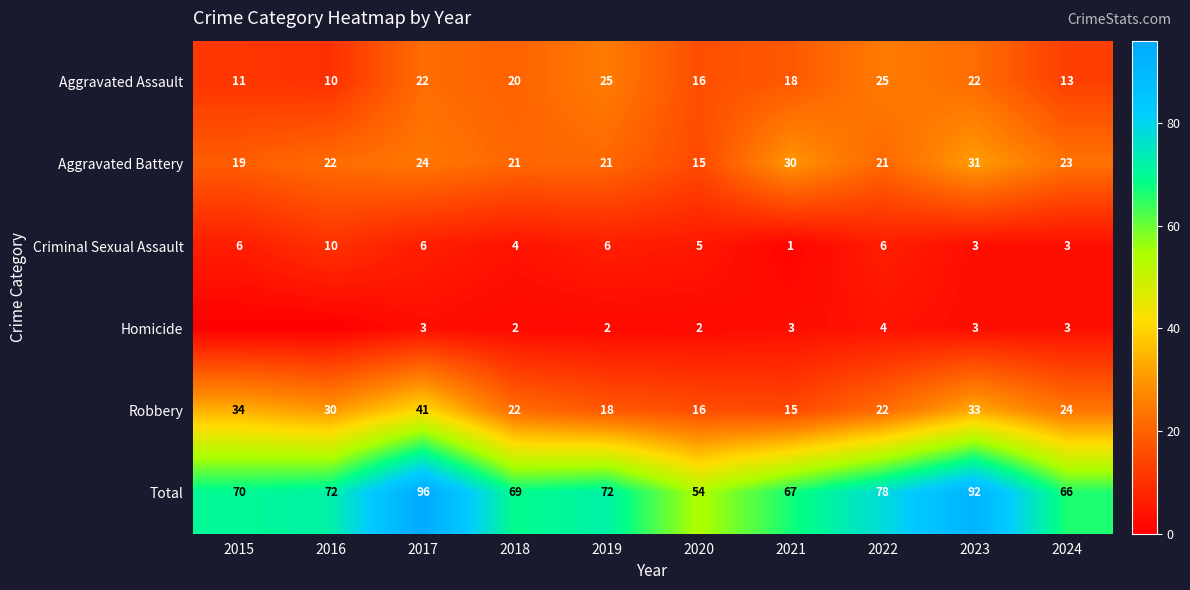

How many values in the Criminal Sexual Assault series are below 6?

5